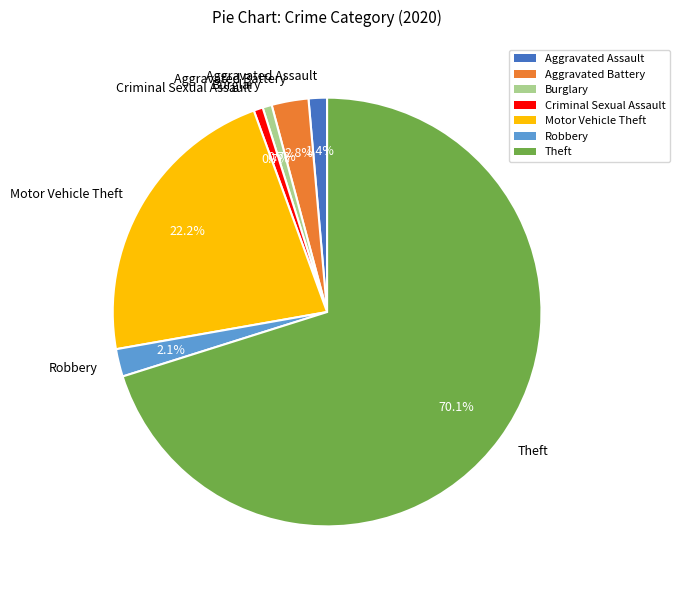

Does Theft account for over 50% of the chart?

Yes